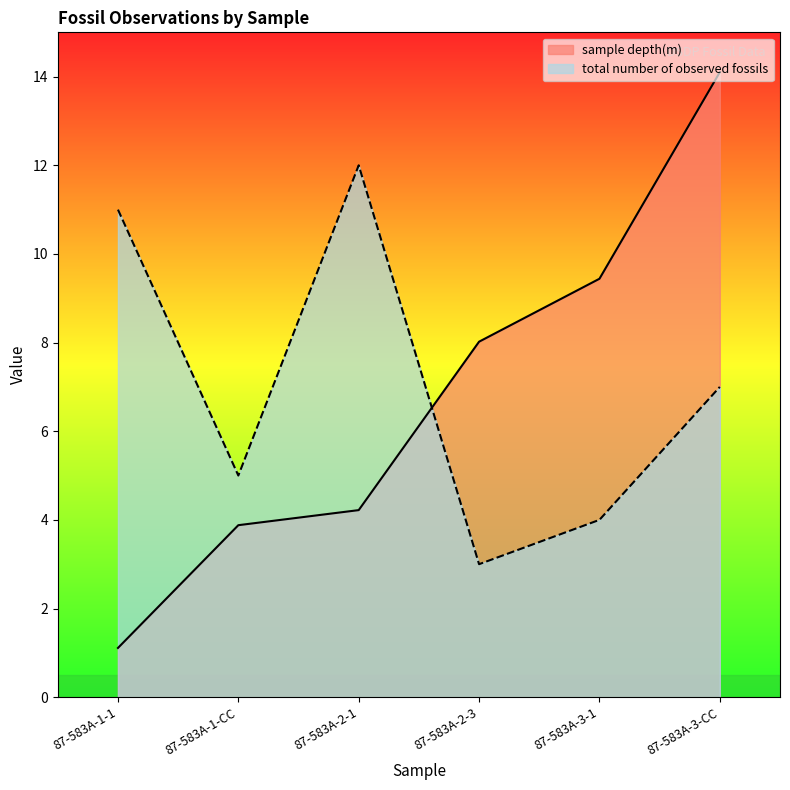

At which label is total number of observed fossils closest to 7?

87-583A-3-CC